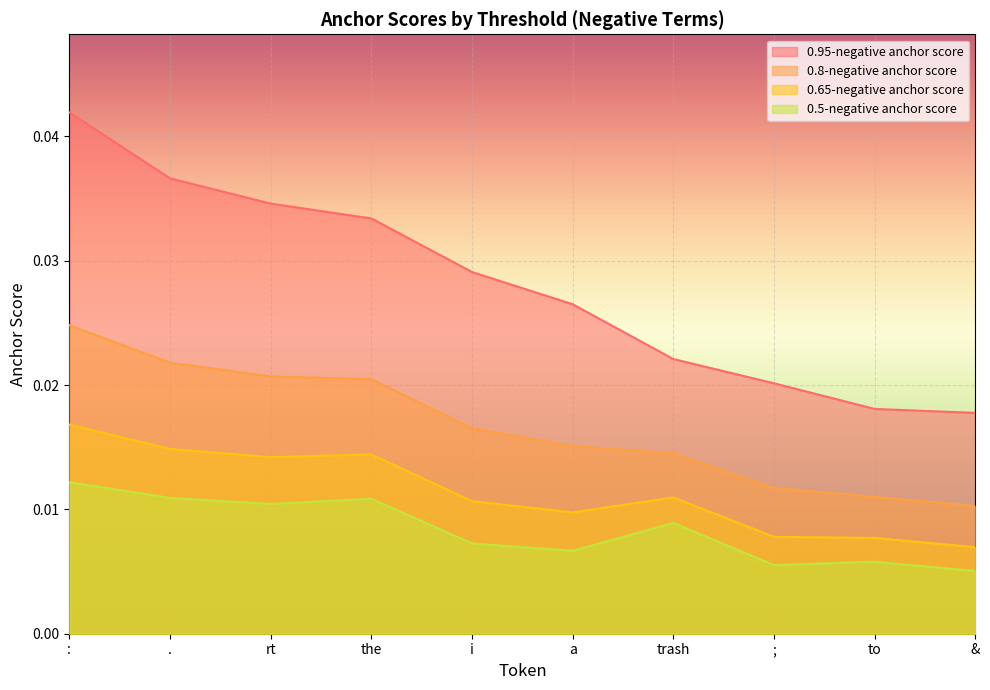

List the series in order of their overall mean, lowest first.

0.5-negative anchor score, 0.65-negative anchor score, 0.8-negative anchor score, 0.95-negative anchor score